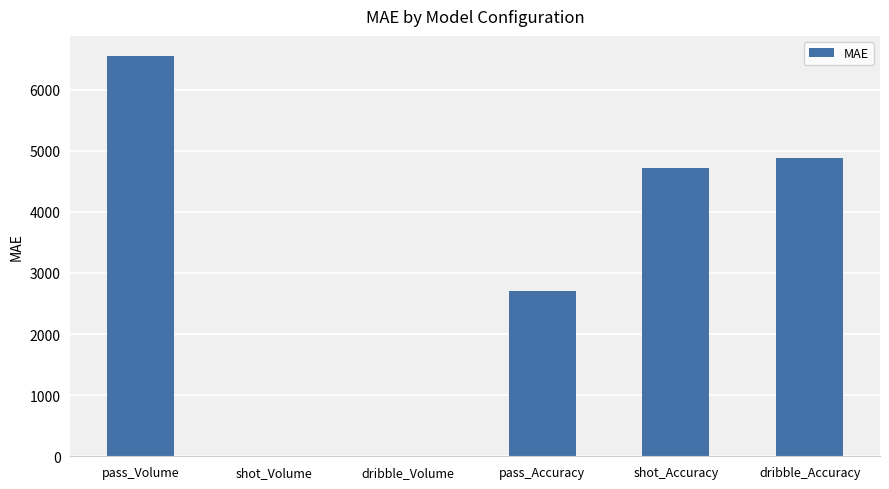

The chart shows a value of 4888.0 at dribble_Accuracy. True or false?

True